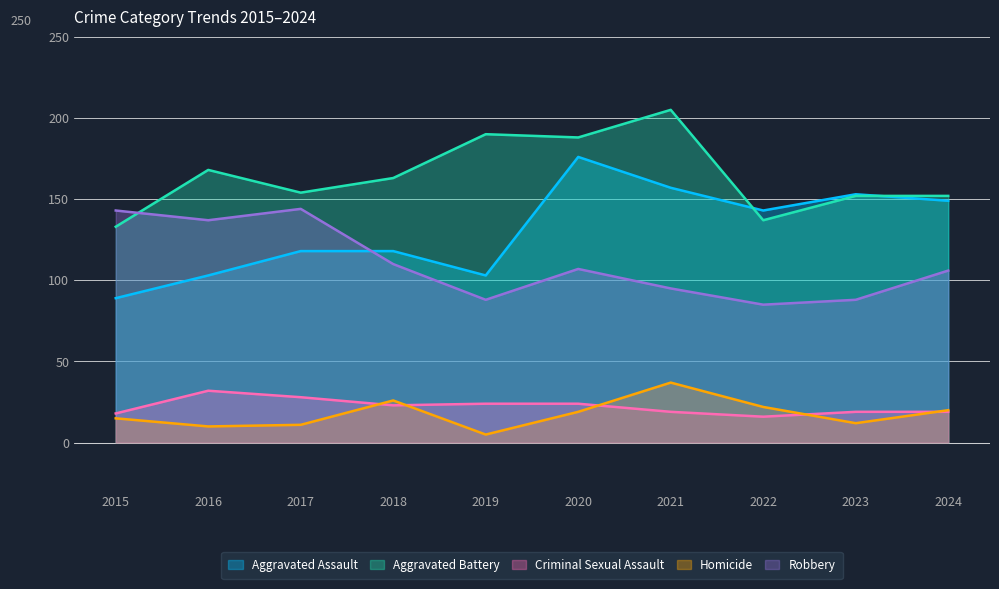

List the labels in order of Robbery value, largest first.

2017, 2015, 2016, 2018, 2020, 2024, 2021, 2019, 2023, 2022